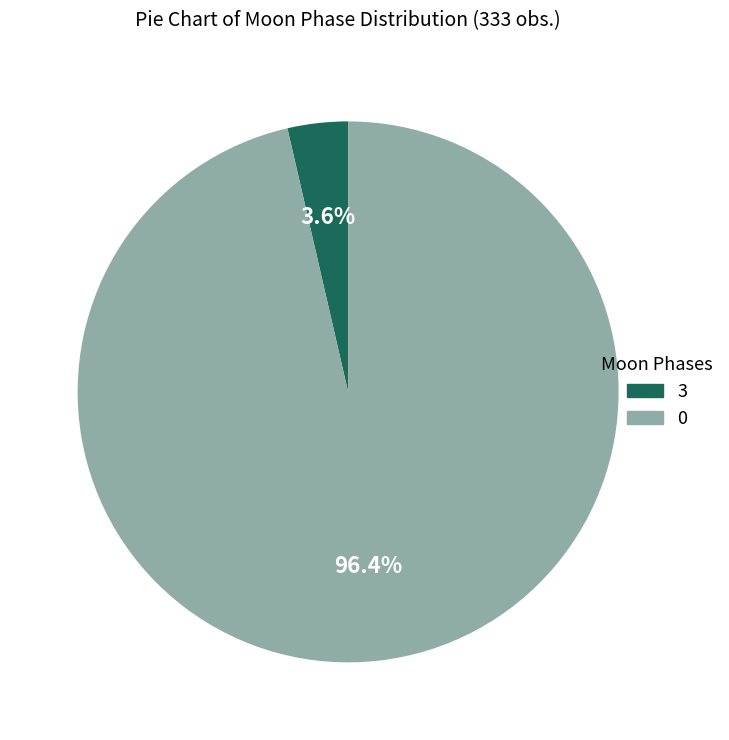

To the nearest percent, what is the average slice percentage?

50%